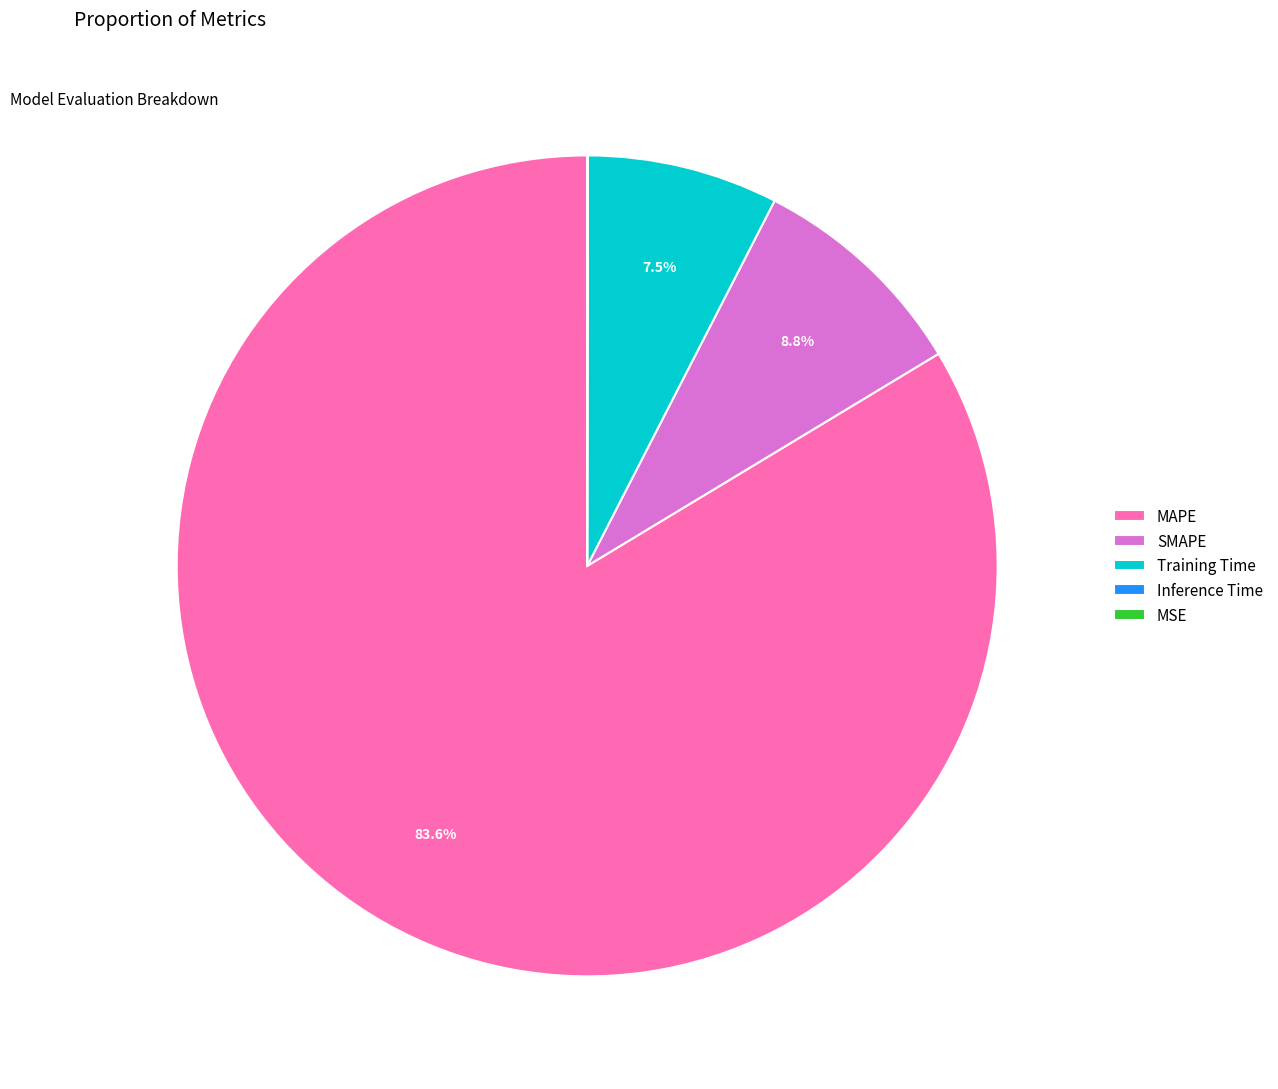

To the nearest percent, what is the combined percentage of MAPE and SMAPE?

92%